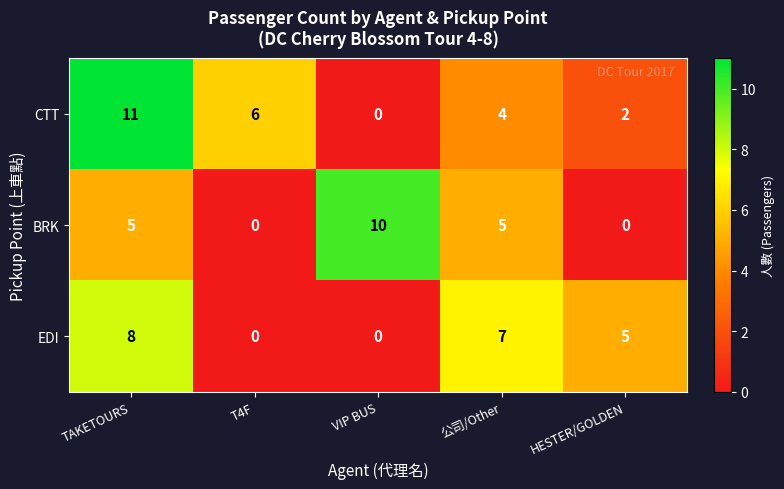

Rank the series by their maximum value, from highest to lowest.

CTT, BRK, EDI